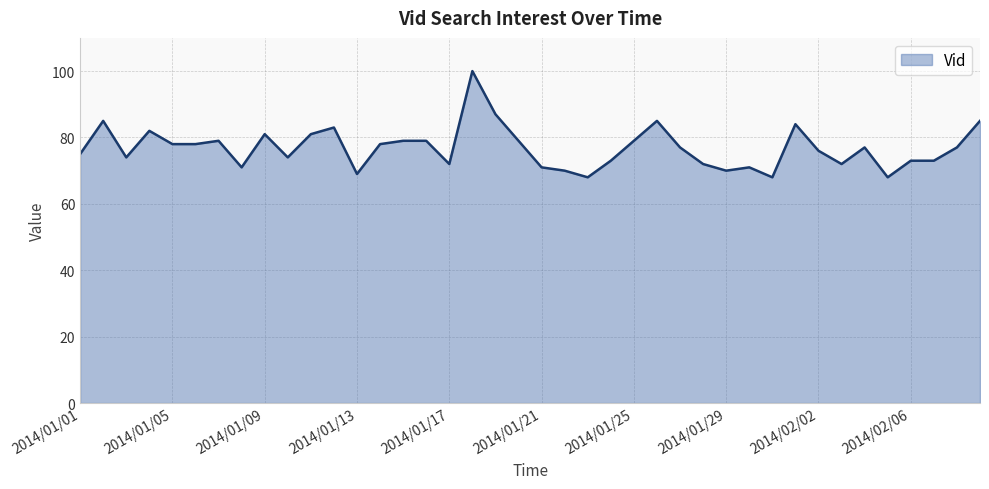

What is the minimum value shown in the chart?

68